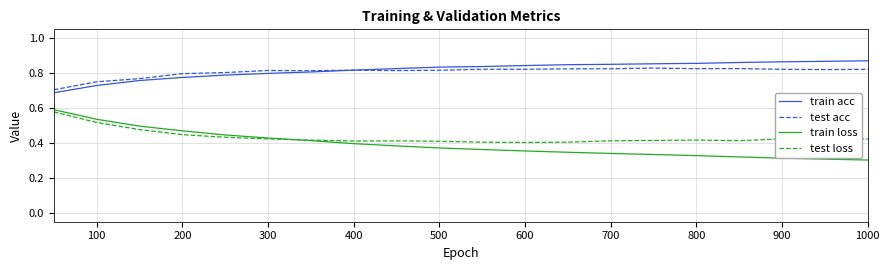

What are all the series names shown in the legend?

train acc, test acc, train loss, test loss